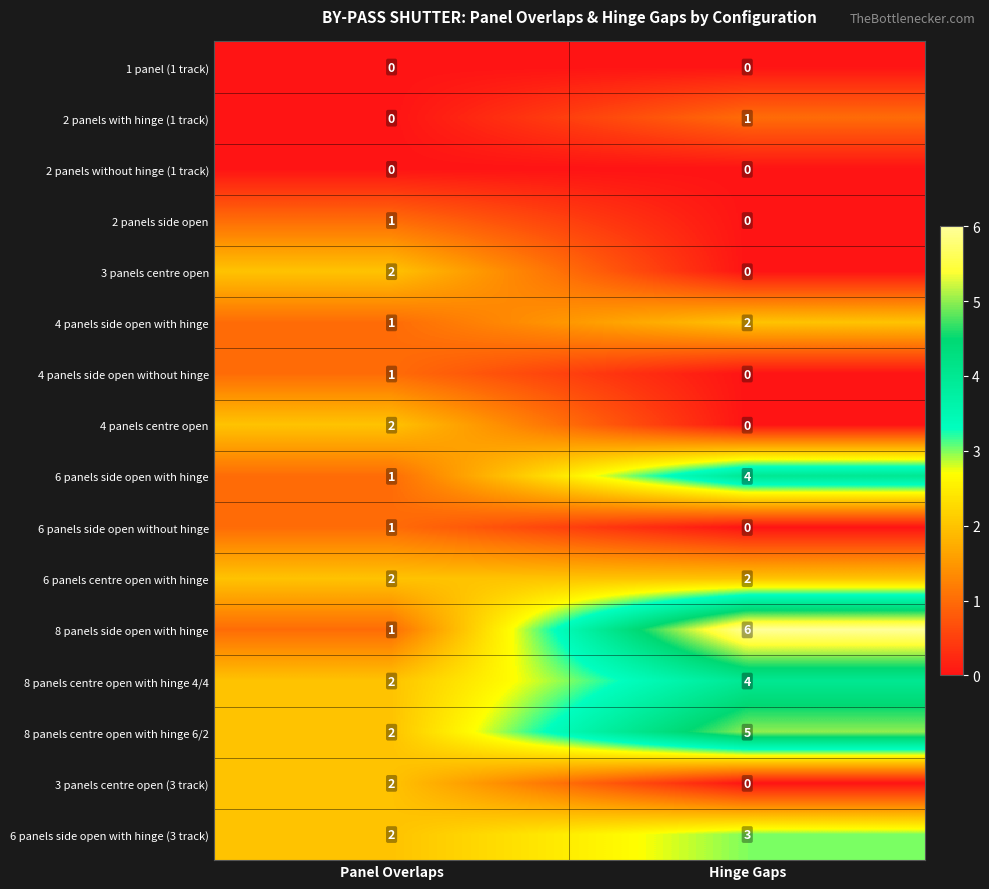

At which label does 4 panels side open with hinge reach its minimum?

Panel Overlaps